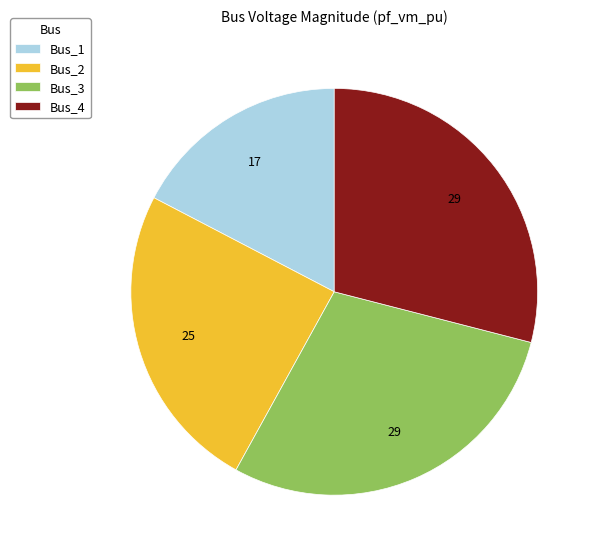

Which slice is the smallest?

Bus_1